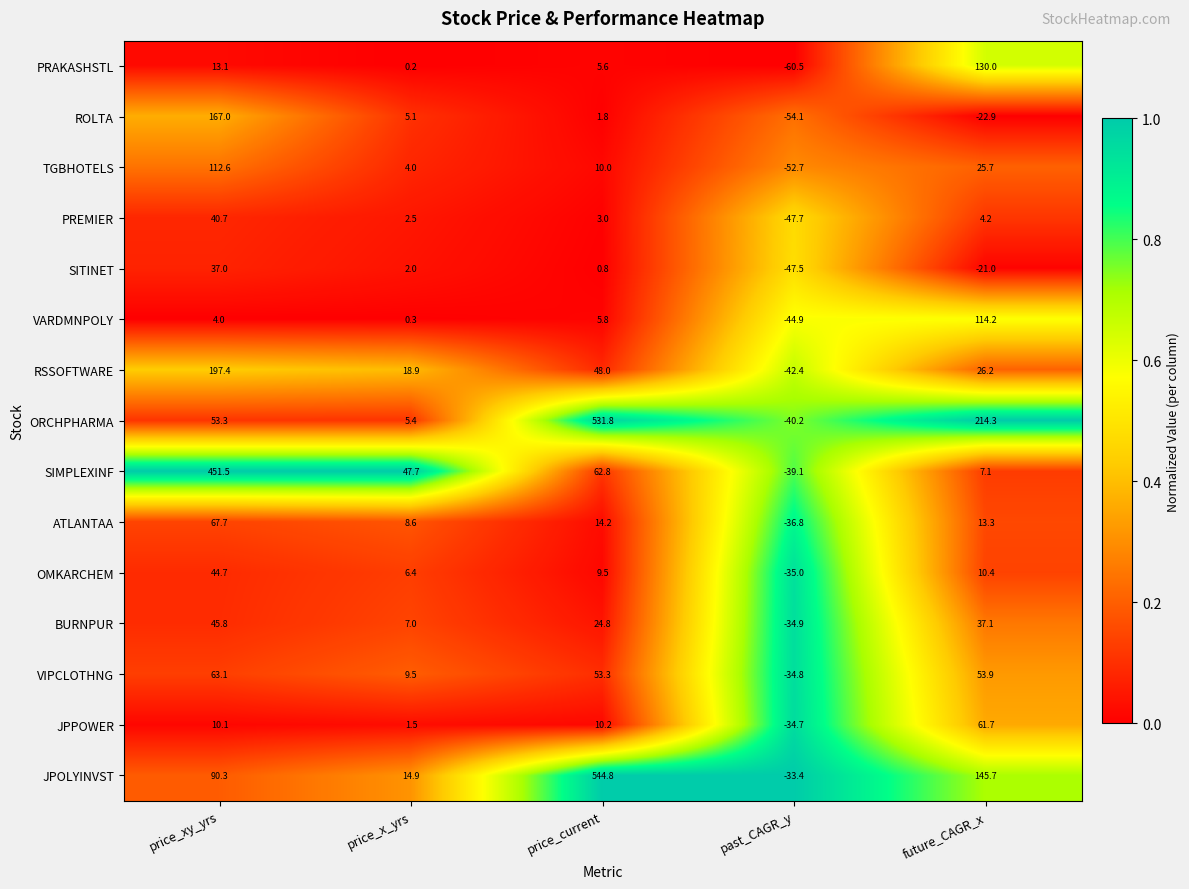

At past_CAGR_y, list the series in order from smallest to largest.

PRAKASHSTL, ROLTA, TGBHOTELS, PREMIER, SITINET, VARDMNPOLY, RSSOFTWARE, ORCHPHARMA, SIMPLEXINF, ATLANTAA, OMKARCHEM, BURNPUR, VIPCLOTHNG, JPPOWER, JPOLYINVST